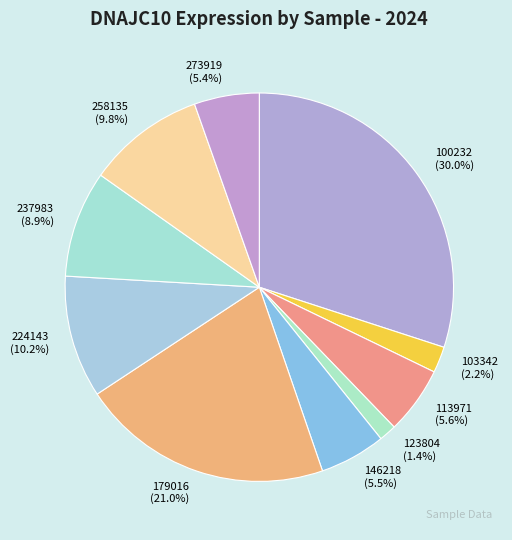

Does 113971 (5.6%) represent more than half of the total?

No